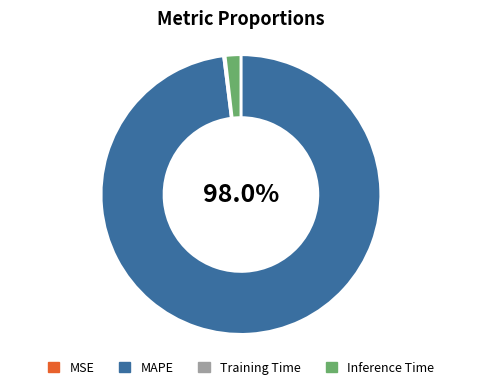

Does MAPE represent more than half of the total?

Yes